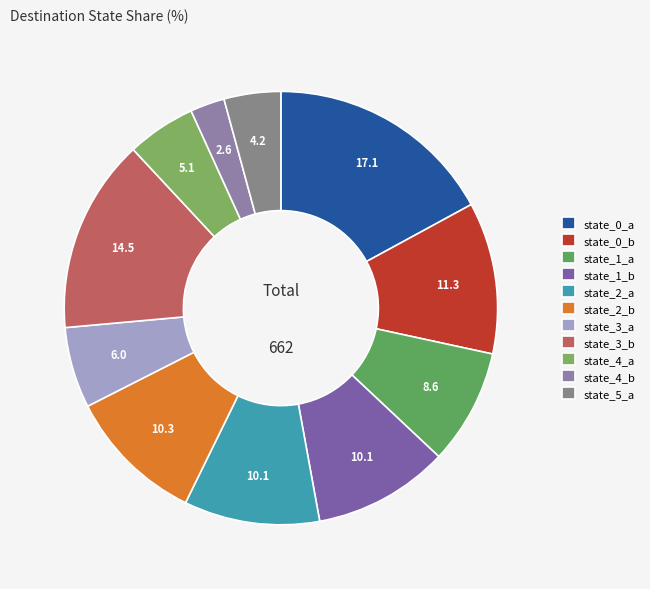

Which category has the biggest portion of the pie?

state_0_a